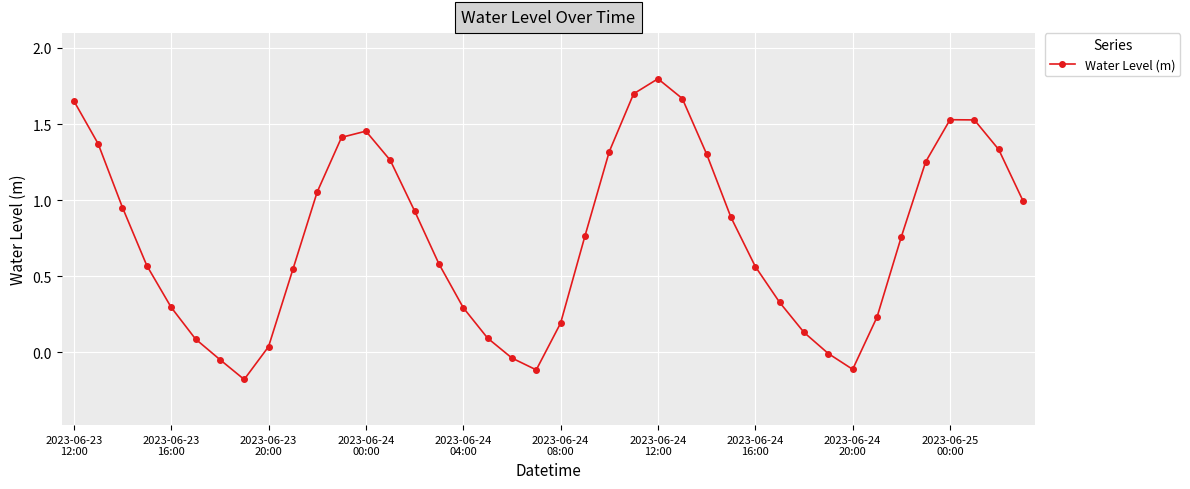

What is the greatest value displayed?

1.8